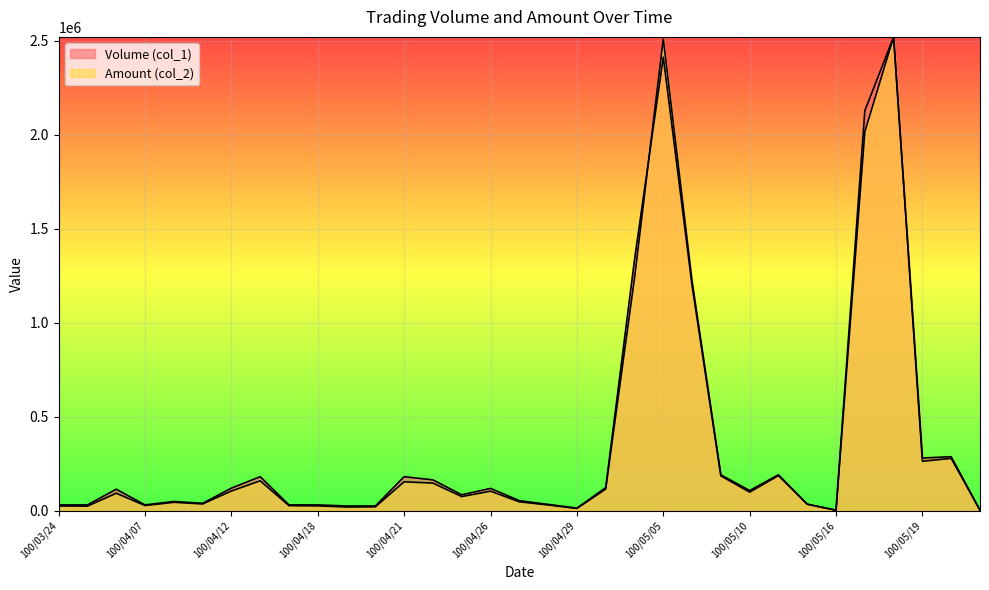

What is the value of the Volume (col_1) point at the 6th from the left?

39655.3